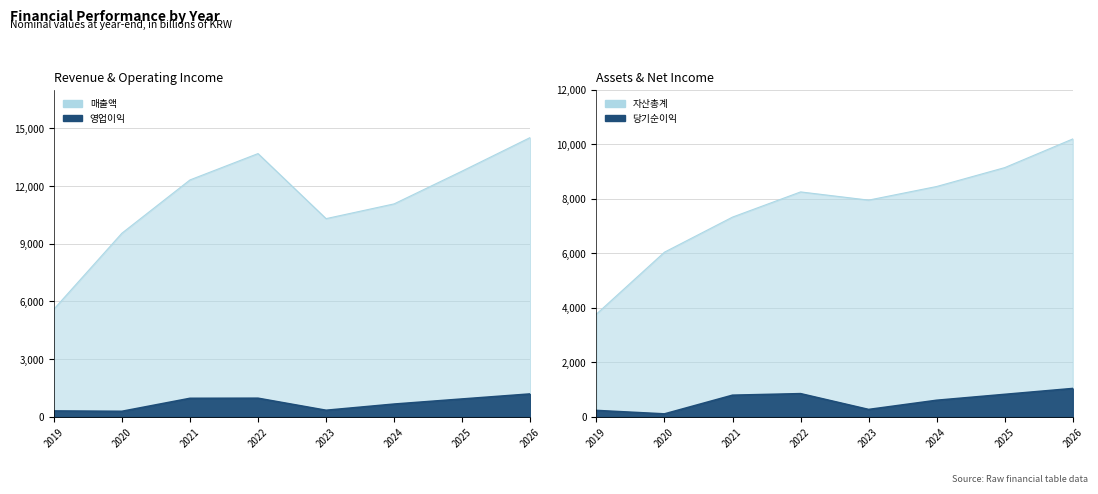

How many interior local peaks does the 자산총계 series have?

1